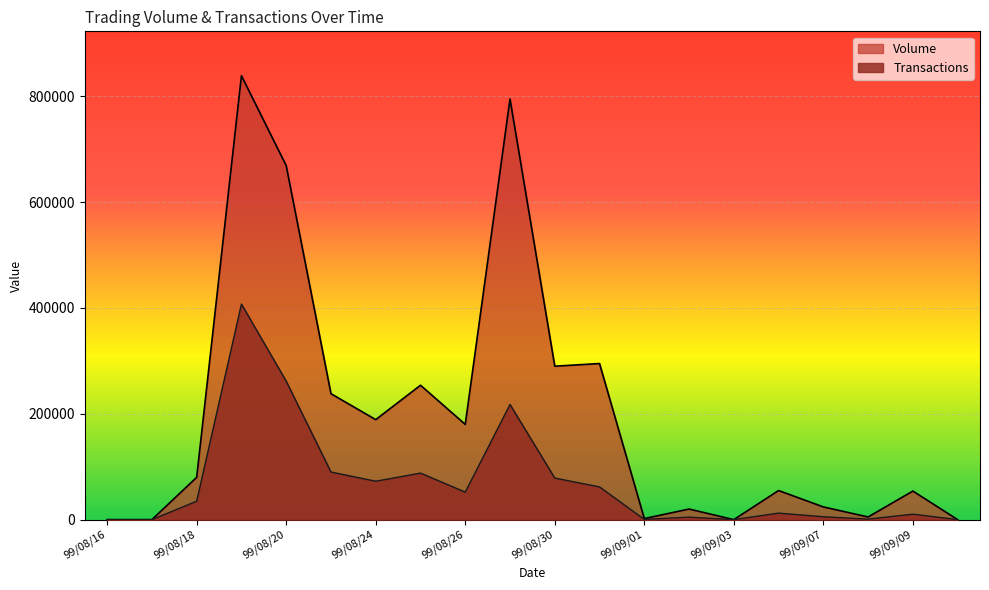

At which label is Volume closest to 419500?

99/08/31